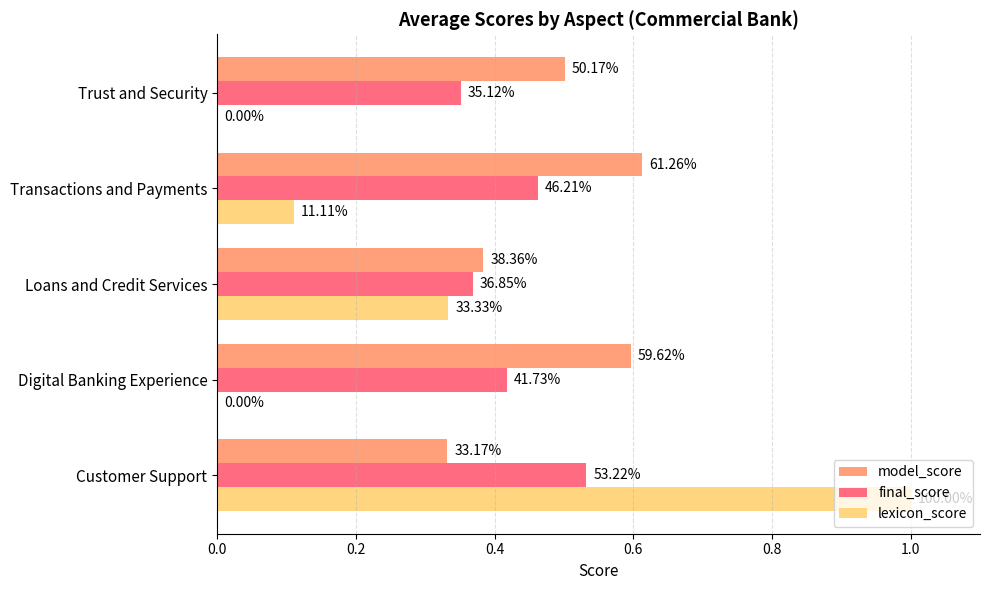

What are all the series names shown in the legend?

model_score, final_score, lexicon_score